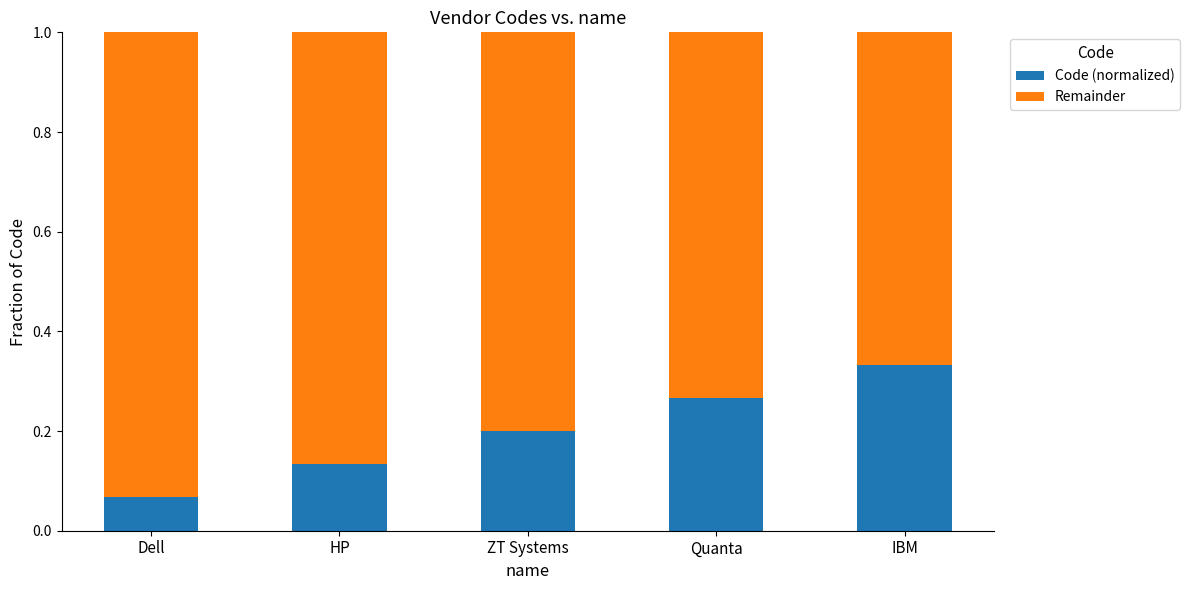

List the labels in order of Code (normalized) value, largest first.

IBM, Quanta, ZT Systems, HP, Dell